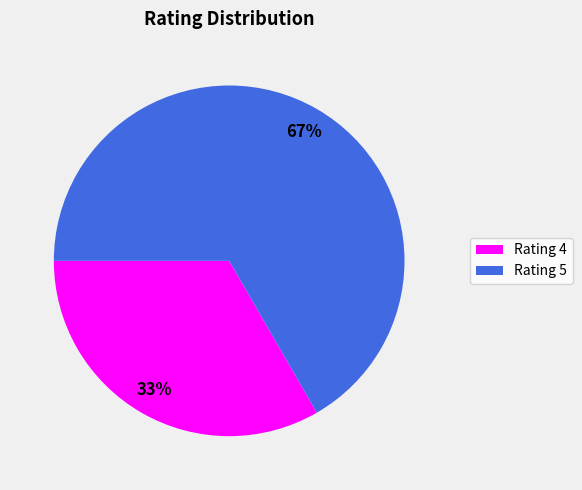

Combined, do Rating 4 and Rating 5 account for over 50%?

Yes